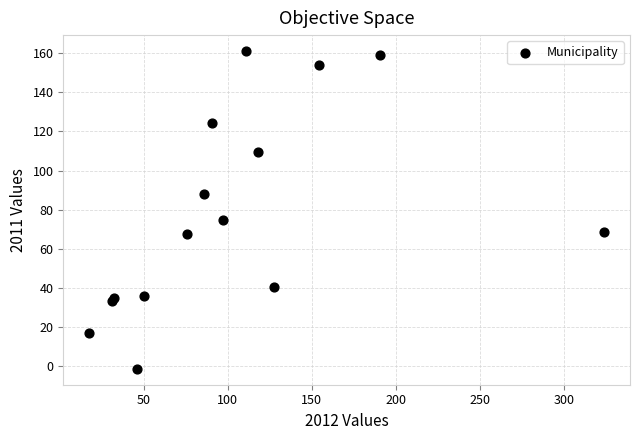

What Y value in the scatter plot is closest to 79?

74.5